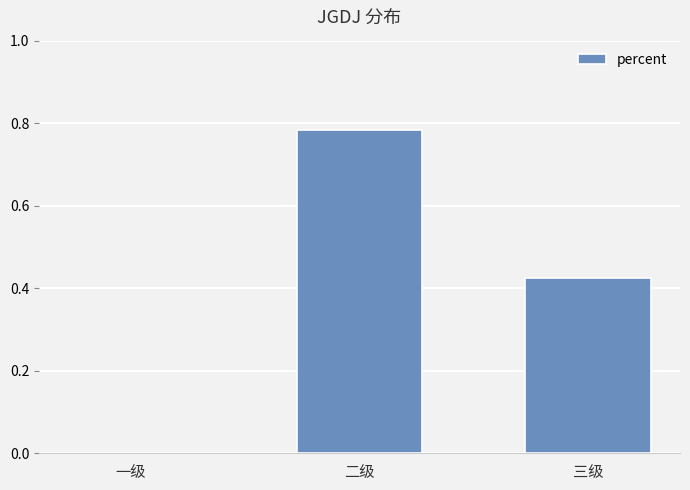

How many categories are shown in the chart?

3